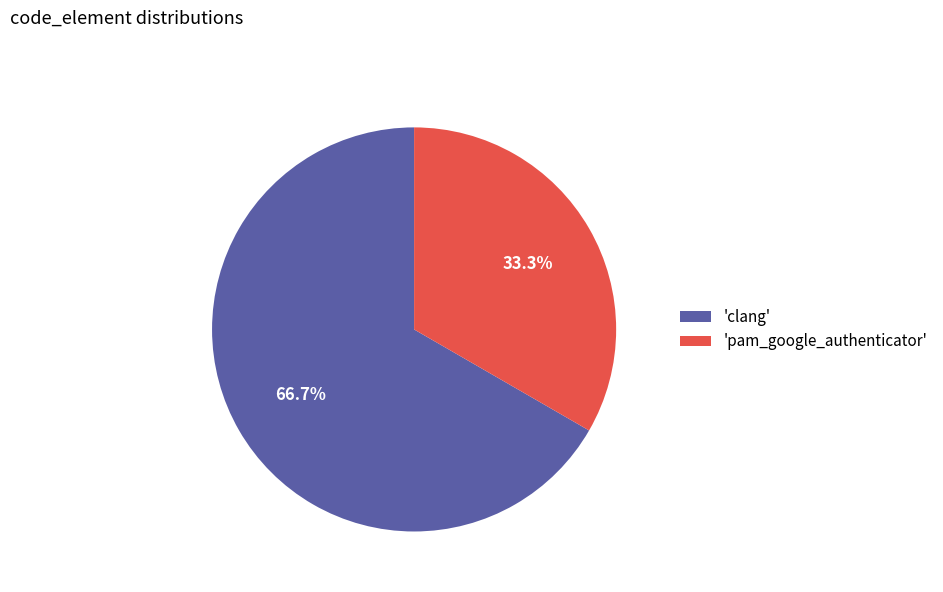

What is the ratio of the value at 'clang' to the value at 'pam_google_authenticator'?

2.0